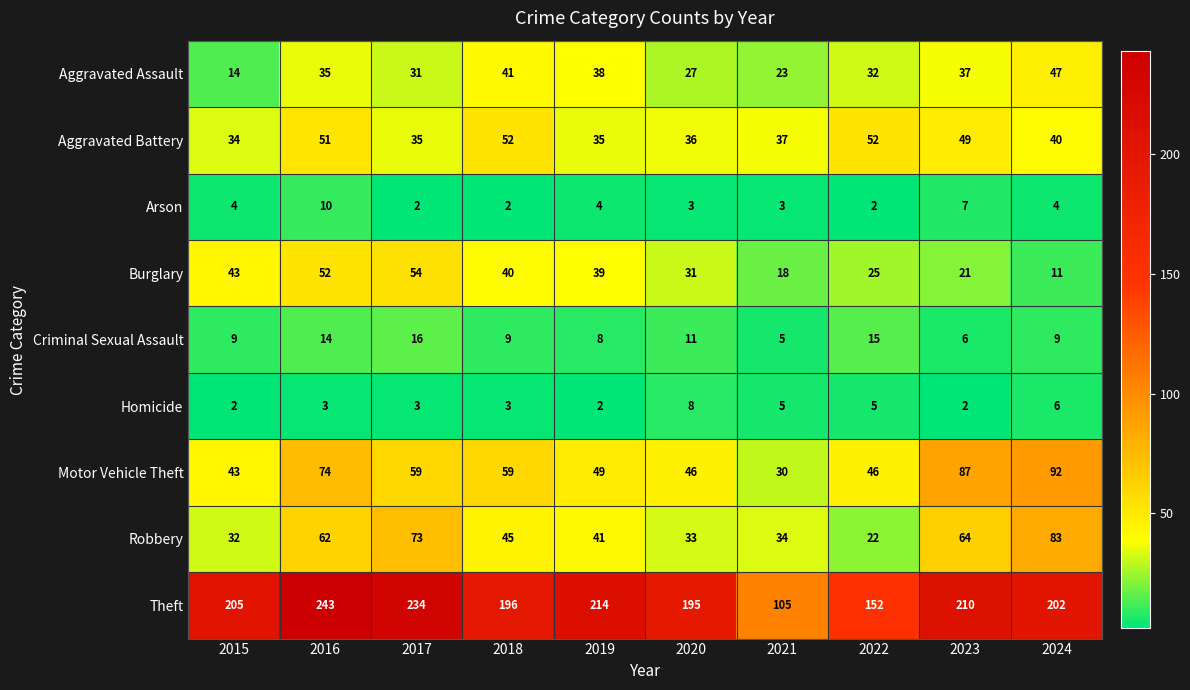

True or false: Aggravated Battery has a value of 35 at 2017.

True